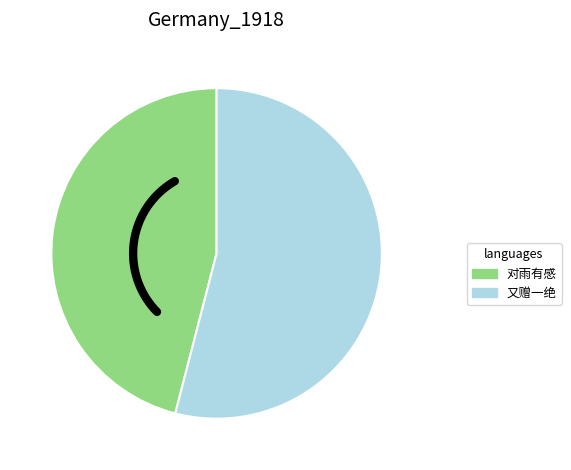

To the nearest percent, what percentage of the pie is 对雨有感·雪白朱红已万枝?

46%